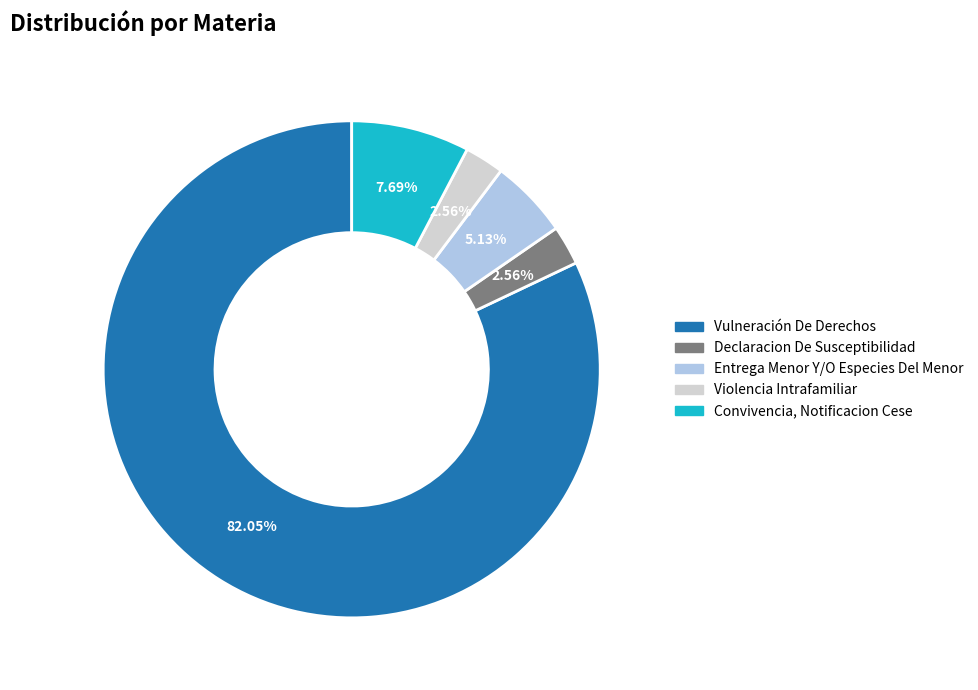

Is Vulneración De Derechos the majority of the pie?

Yes